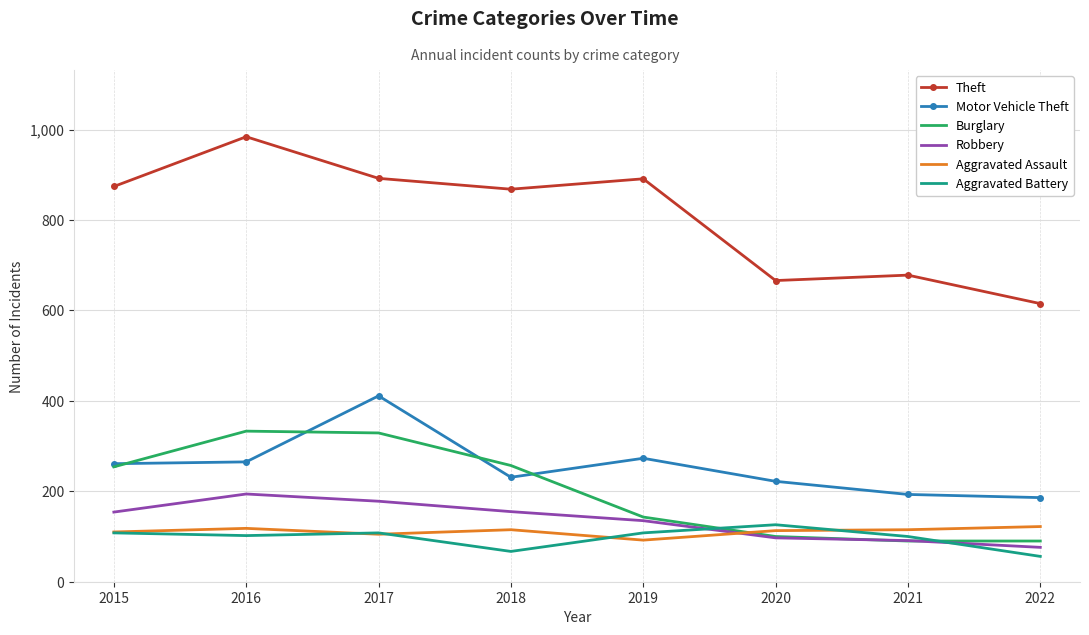

What is the approximate value of Theft at 2020?

666